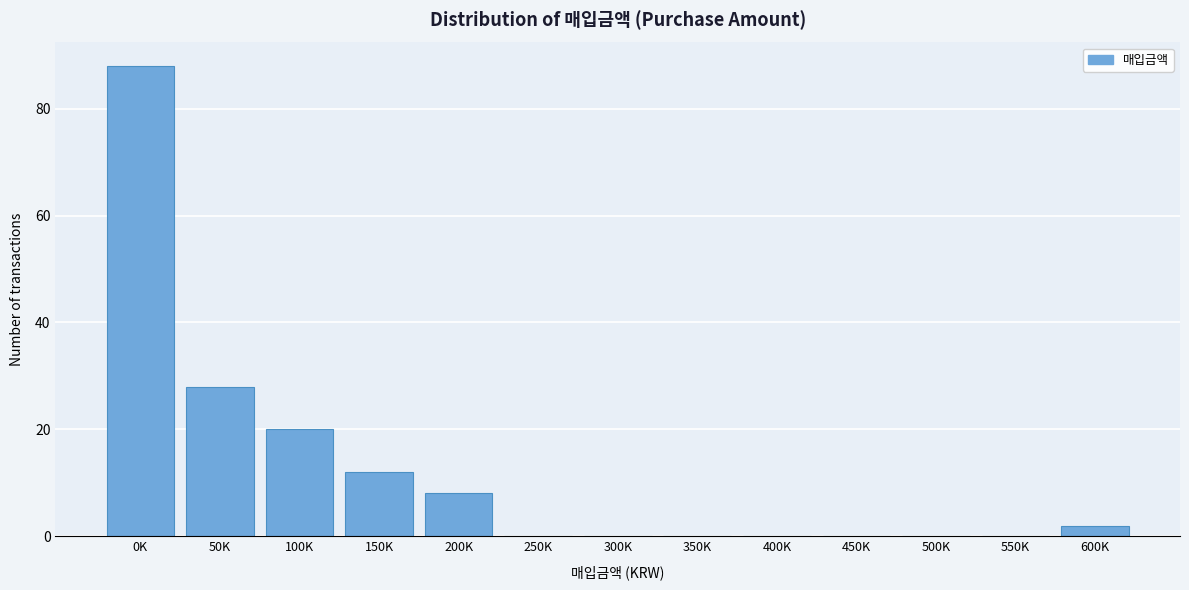

Reading right to left, extract all data points from this chart.

600K=2	550K=0	500K=0	450K=0	400K=0	350K=0	300K=0	250K=0	200K=8	150K=12	100K=20	50K=28	0K=88